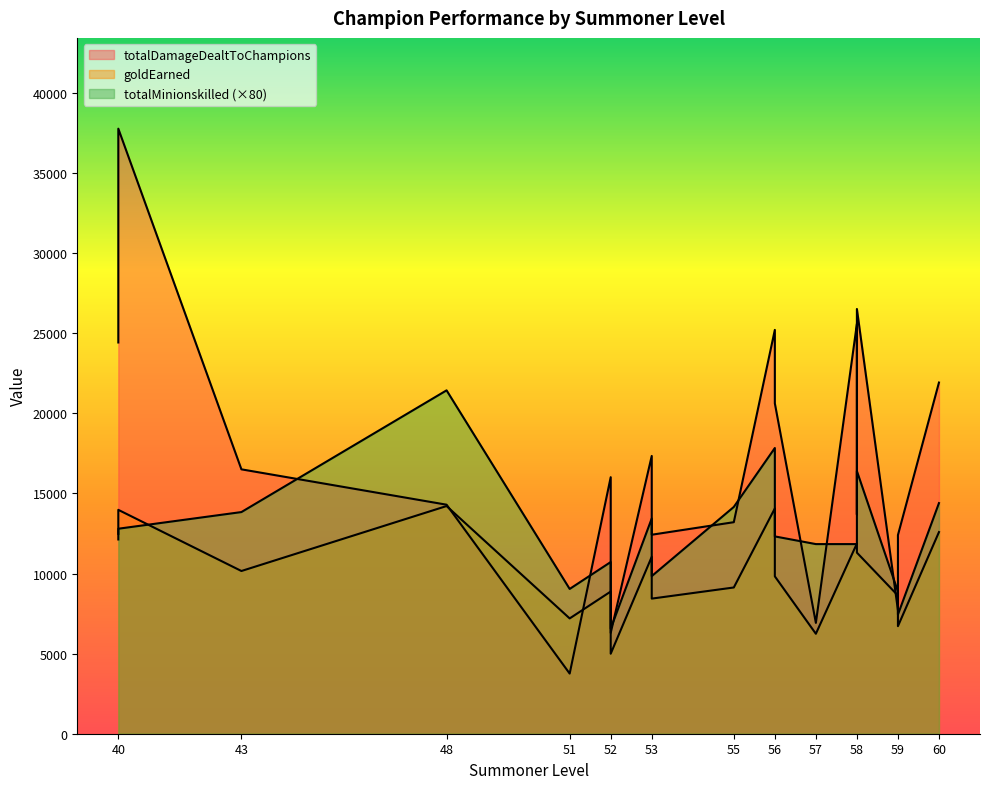

At 53, list the series in order from largest to smallest.

totalDamageDealtToChampions, goldEarned, totalMinionskilled